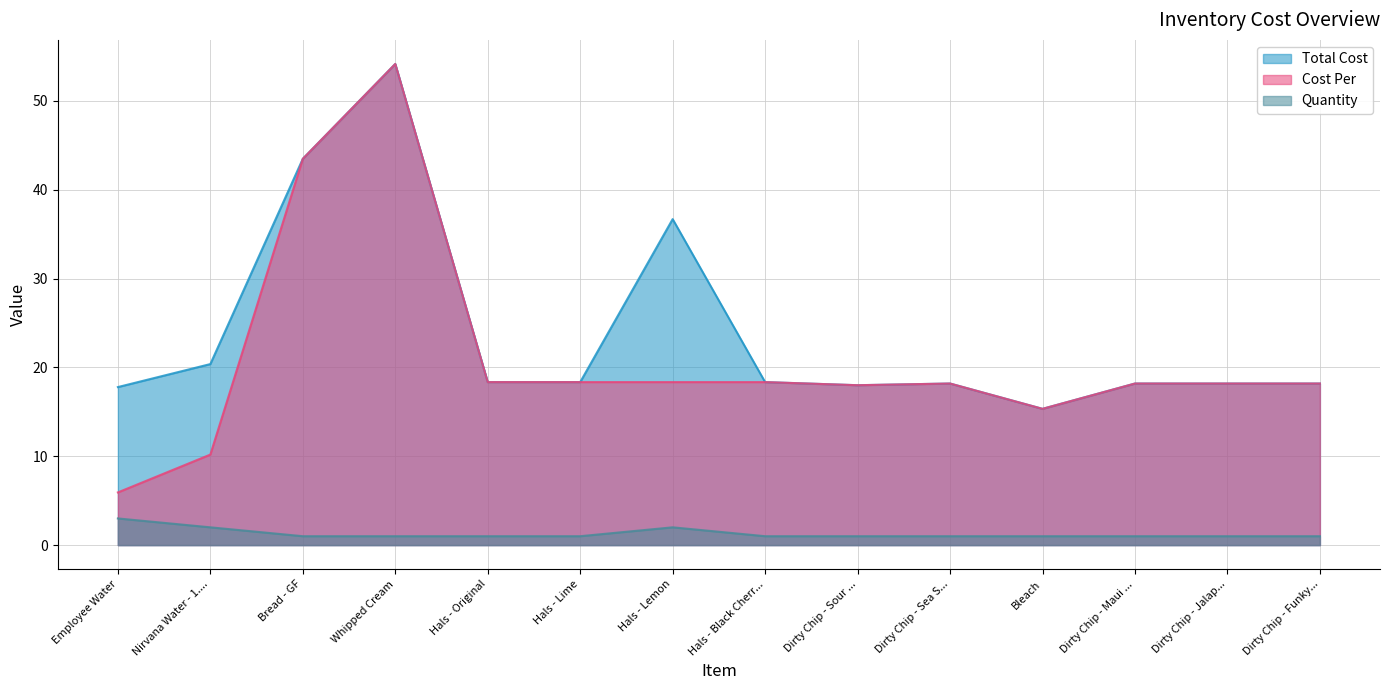

How many lines are shown in the chart?

3